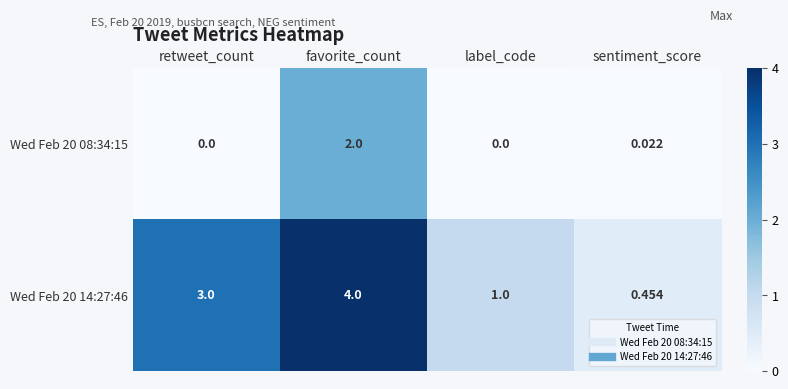

At which label does Wed Feb 20 08:34:15 reach its peak?

favorite_count